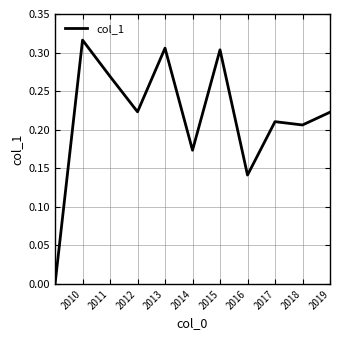

What is the sum of all values?

2.4